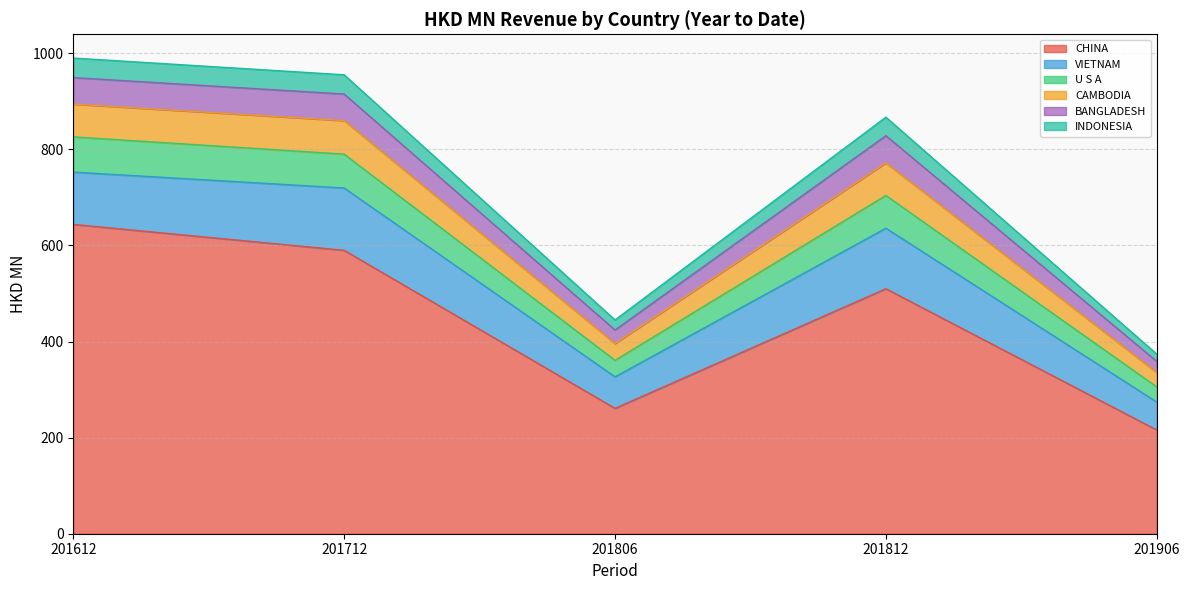

At which label does CHINA reach its peak?

201612